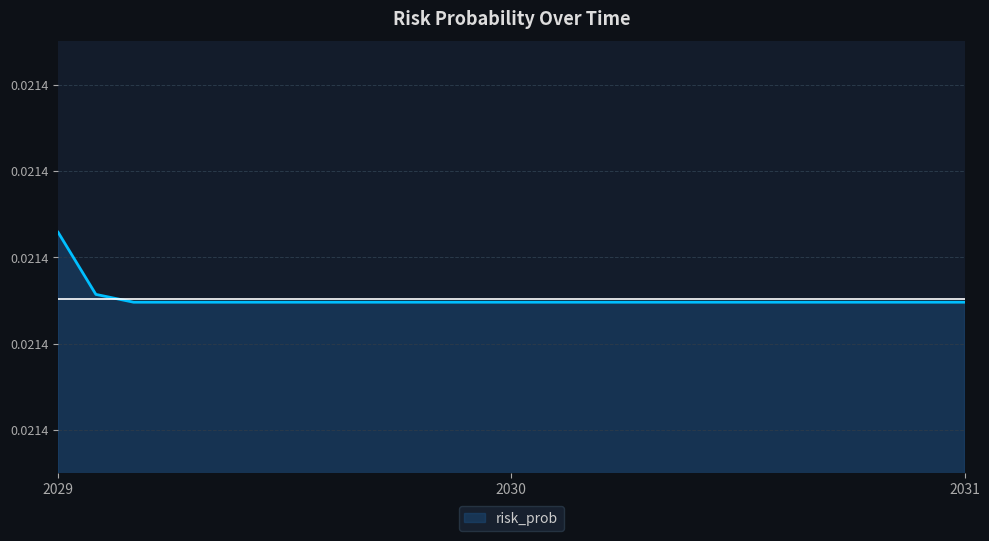

What is the label of the 5th point from the right?

2031-8